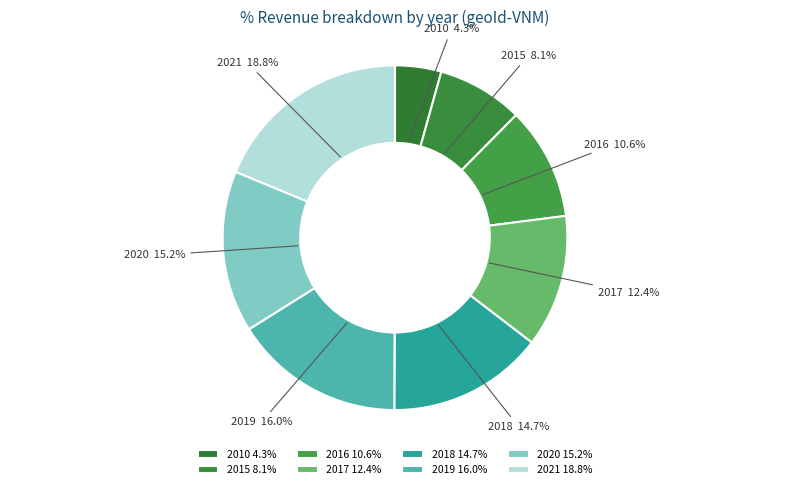

Between 2020 15.2% and 2019 16.0%, which is larger?

2019 16.0%